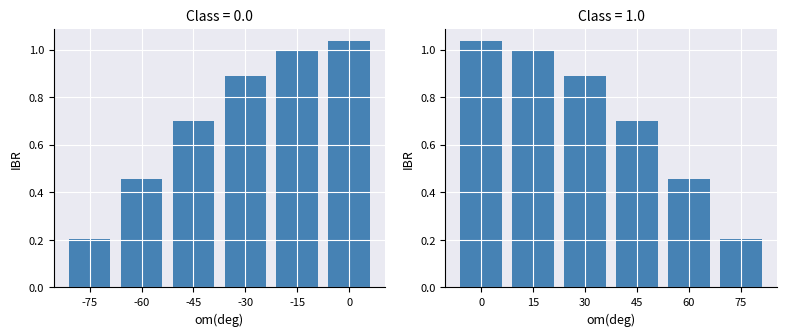

What is the approximate value of IBR (om<=0) at 0?

1.0